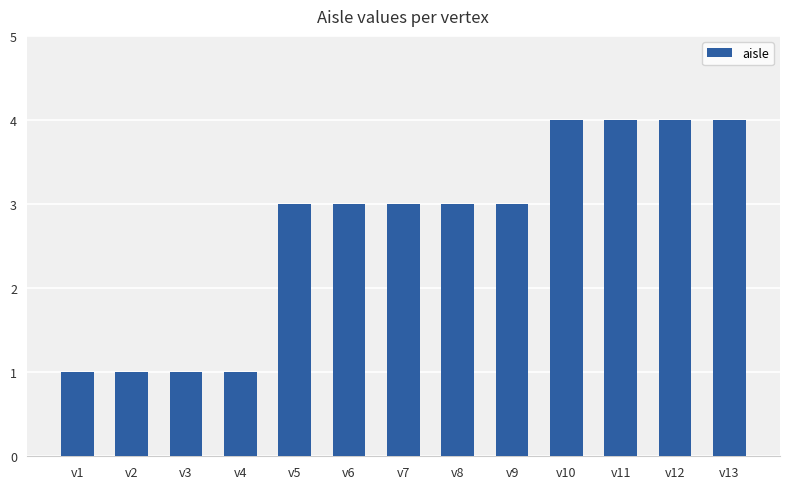

Read the value at v6.

3